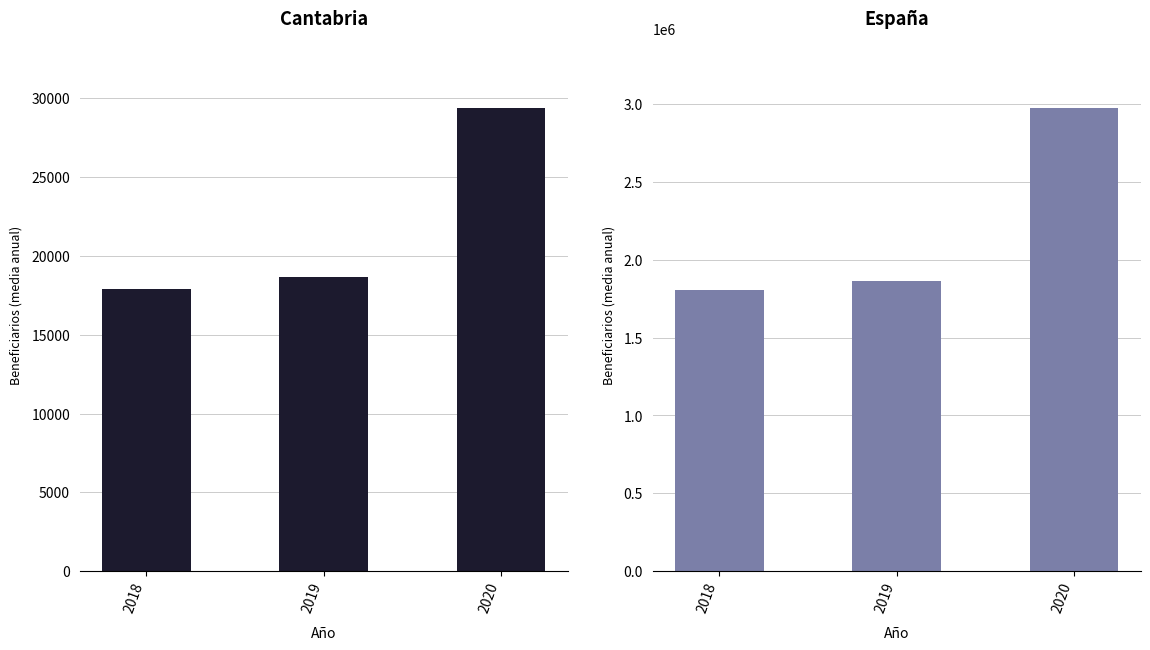

The value of Cantabria at 2020 is 52111.6. True or false?

False